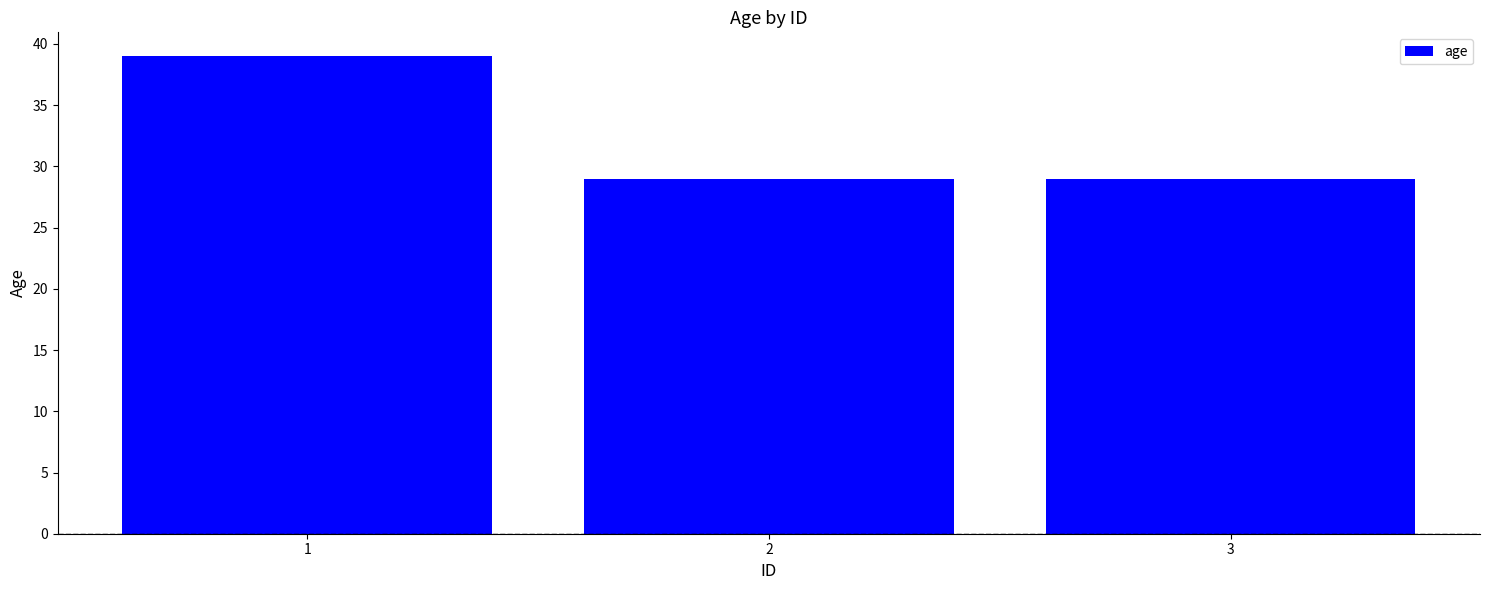

Is it true that the value at 1 is 68?

False